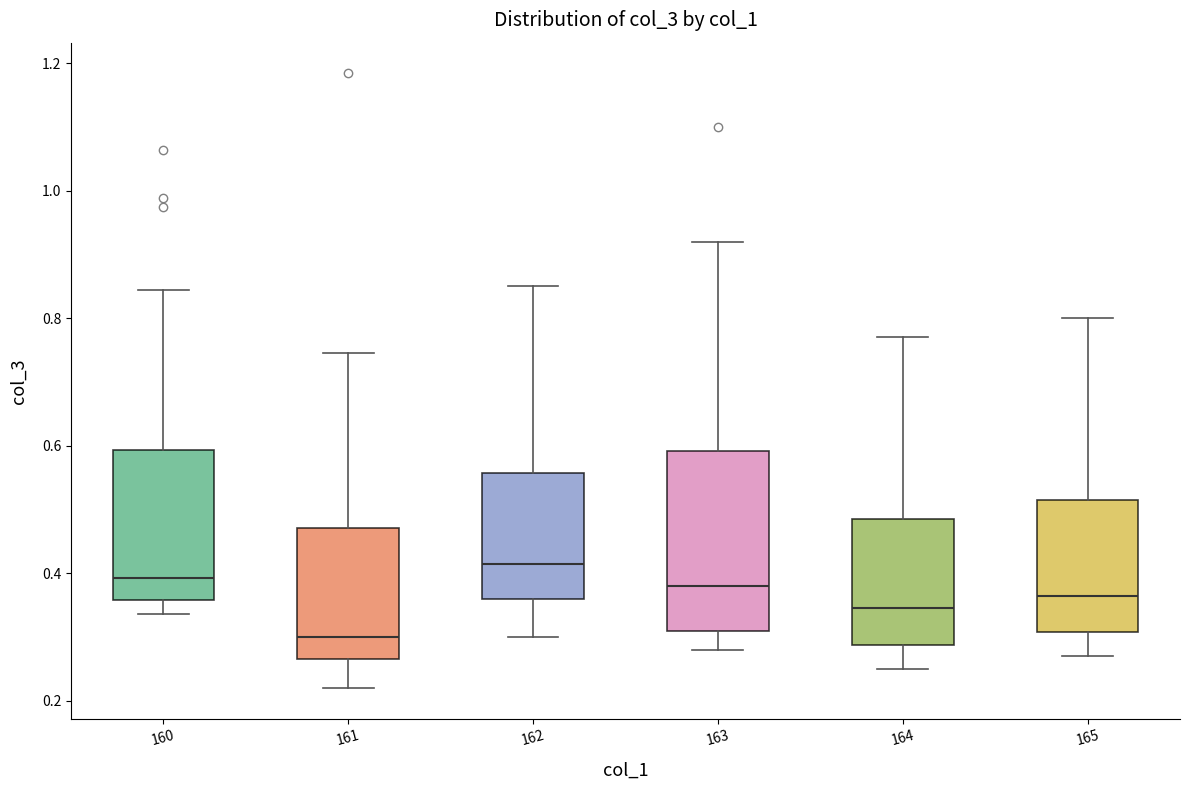

Where does the upper whisker of the box at x = 162 end on the y-axis? The values are not printed on the chart, so give them approximately, as read against the axis.

0.86